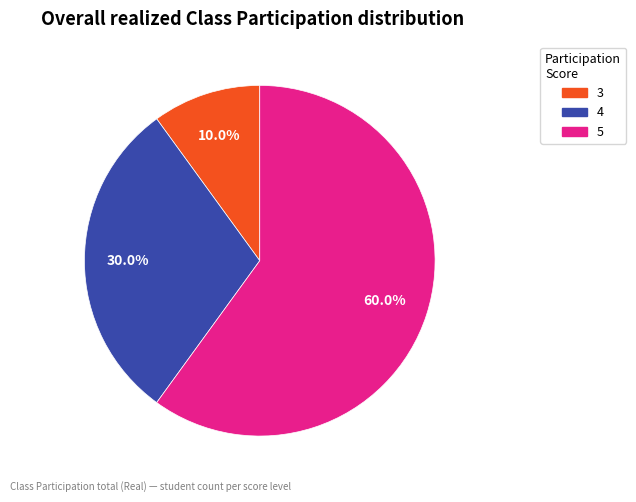

Does any single category account for the majority?

Yes